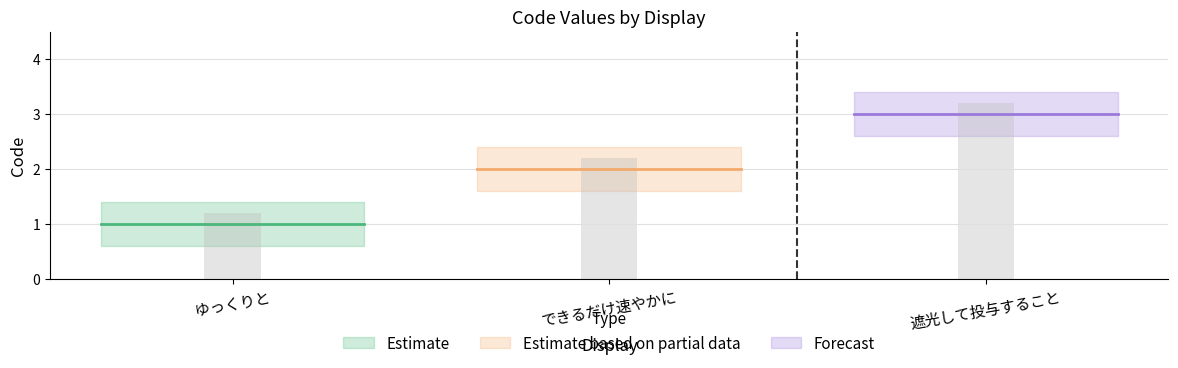

The value at できるだけ速やかに is 3. True or false?

False